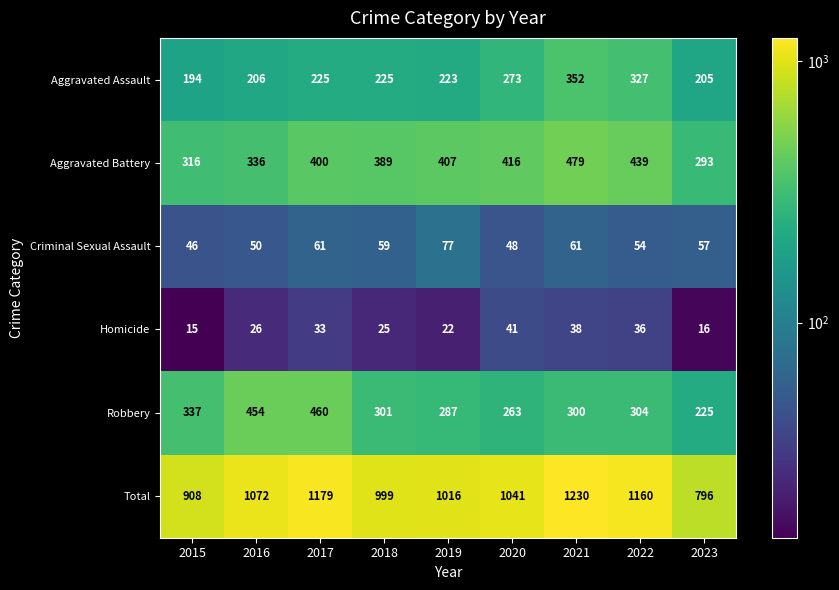

Is the value of Total at 2019 greater than the value of Robbery at 2022?

Yes